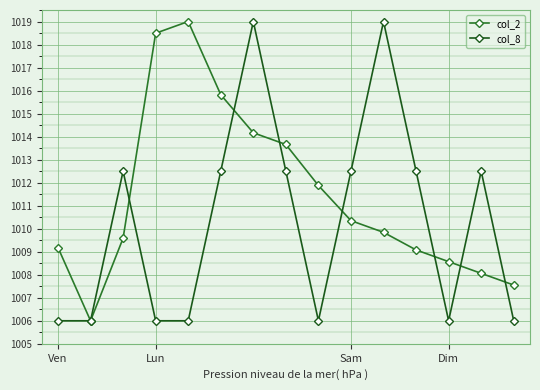

At which label does col_2 reach its peak?

4